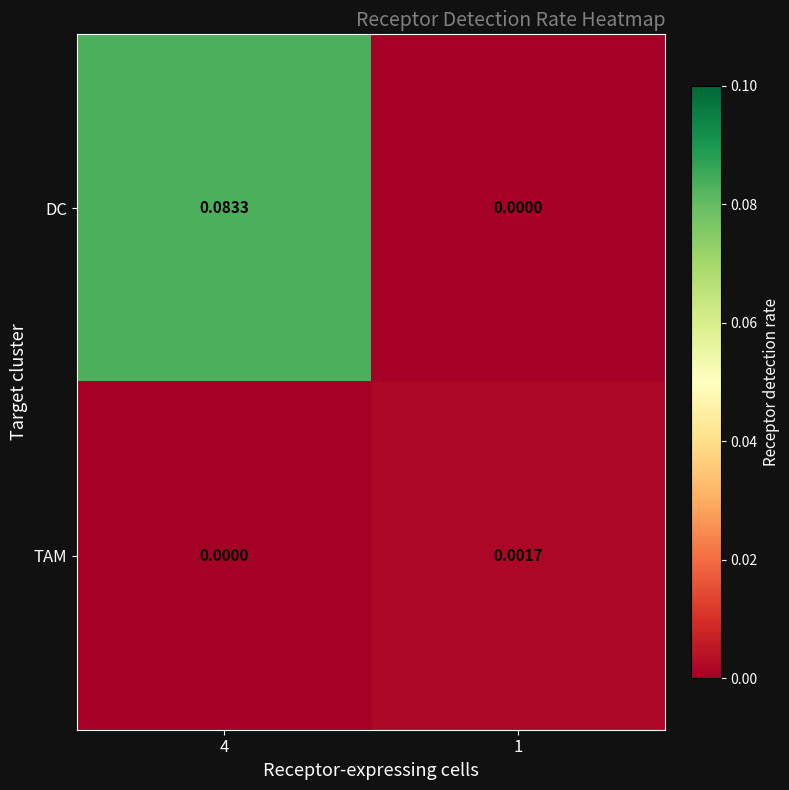

Rank the series at 1 from lowest to highest value.

DC, TAM